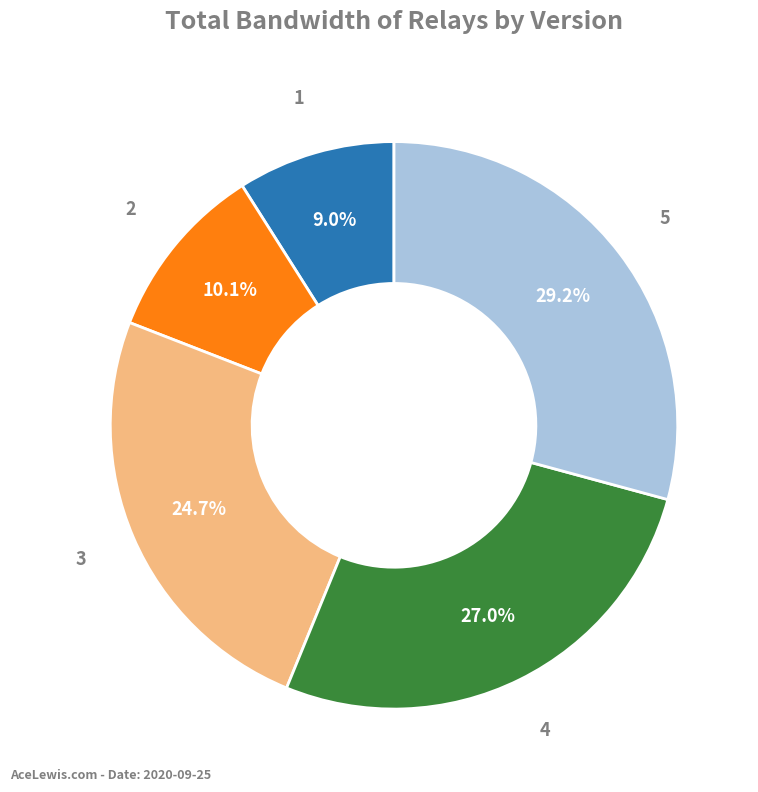

Is there any slice that represents more than half of the pie?

No